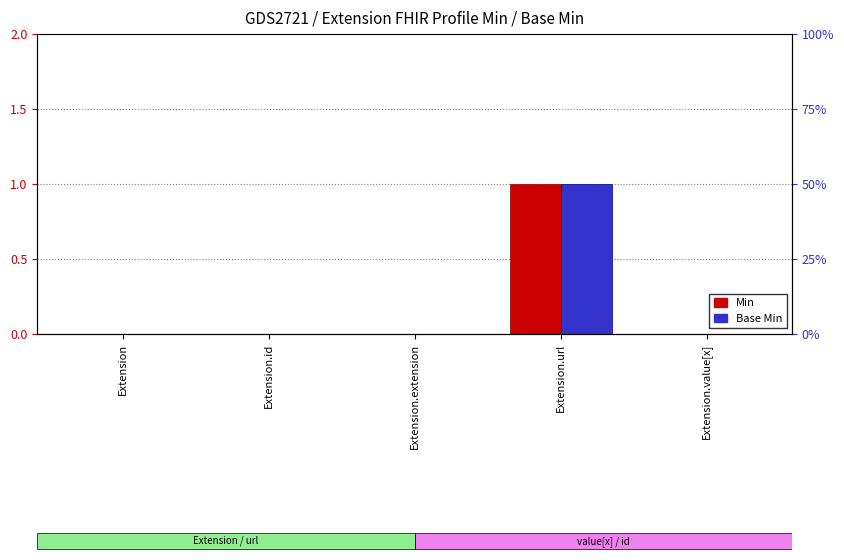

True or false: Base Min has a value of 0 at Extension.url.

False